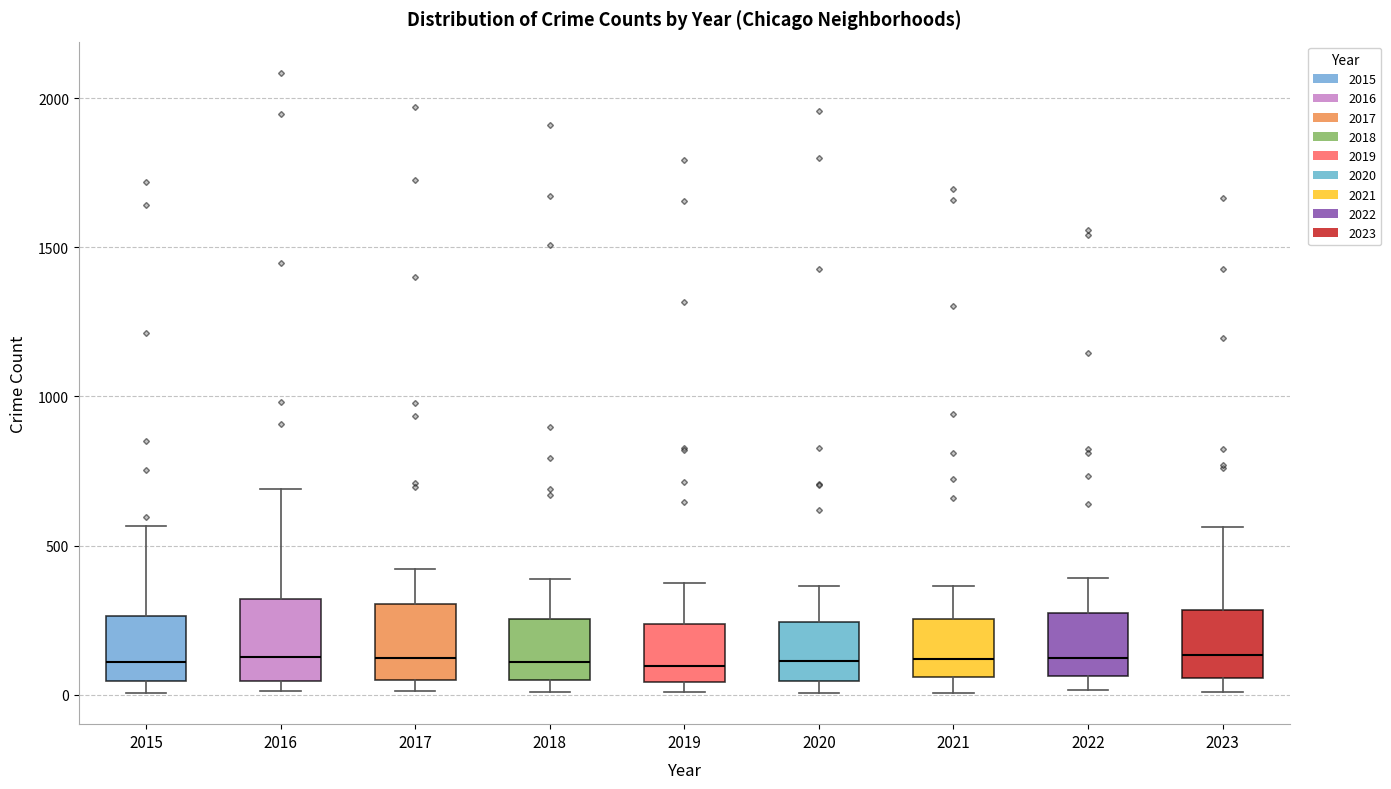

Reading left to right, transcribe this box plot: for each box, give where its median line is, the range the box spans, and where its two whiskers end, as read against the y-axis. The values are not printed on the chart, so give them approximately, as read against the axis.

2015: median 100, box 50 to 250, whiskers 0 to 550
2016: median 150, box 50 to 300, whiskers 0 to 700
2017: median 100, box 50 to 300, whiskers 0 to 400
2018: median 100, box 50 to 250, whiskers 0 to 400
2019: median 100, box 50 to 250, whiskers 0 to 400
2020: median 100, box 50 to 250, whiskers 0 to 350
2021: median 100, box 50 to 250, whiskers 0 to 350
2022: median 100, box 50 to 250, whiskers 0 to 400
2023: median 150, box 50 to 300, whiskers 0 to 550